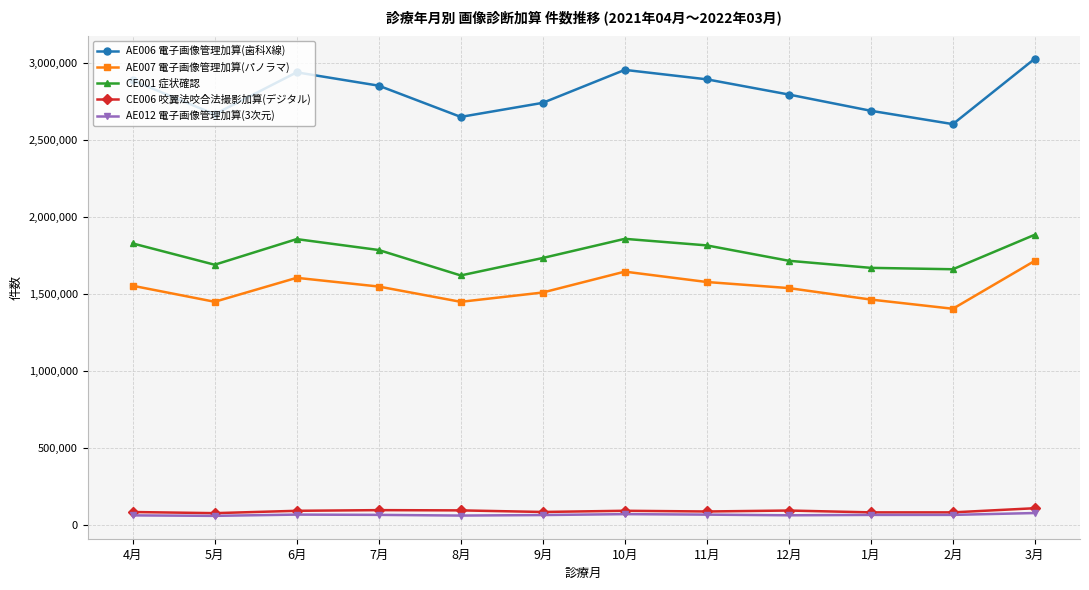

Where is the first local minimum for CE001 症状確認?

5月